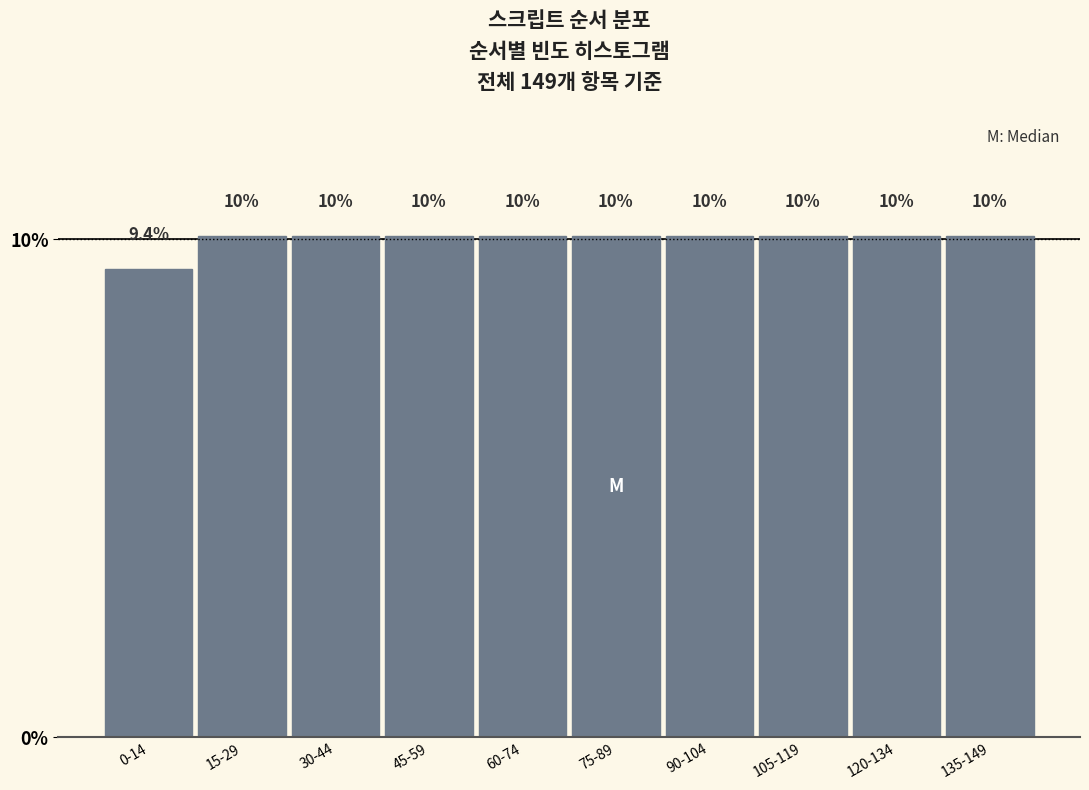

Are the bars horizontal?

No